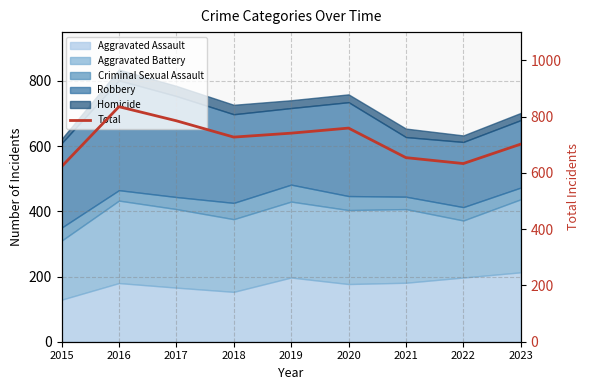

What is the sum of all values?

6458